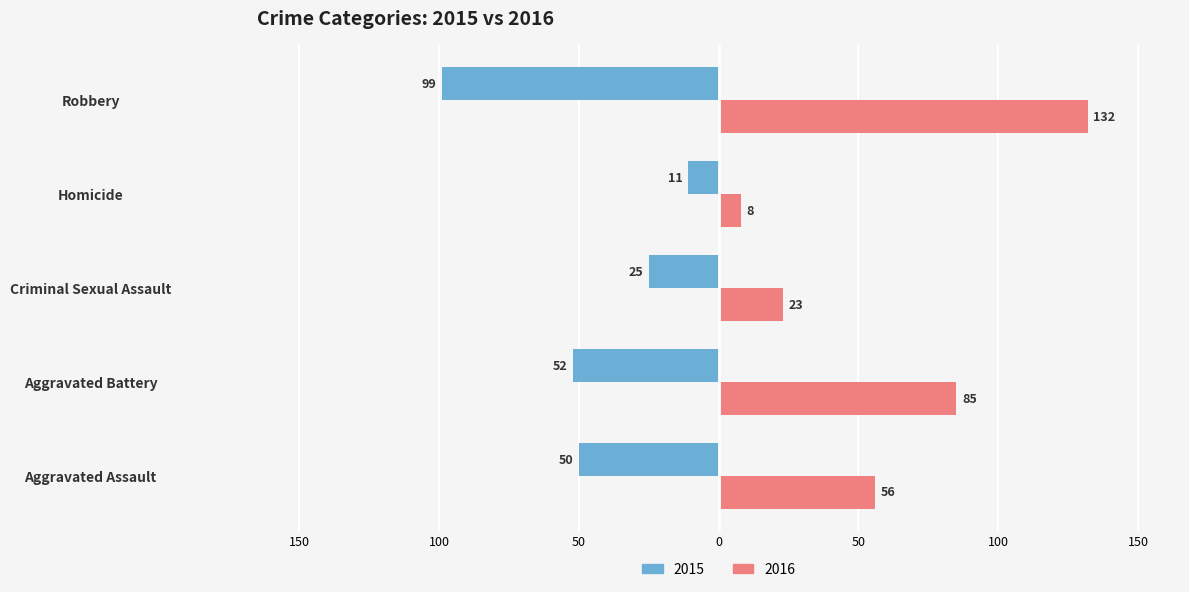

What is the difference between the second highest and minimum values in the 2016 series?

77